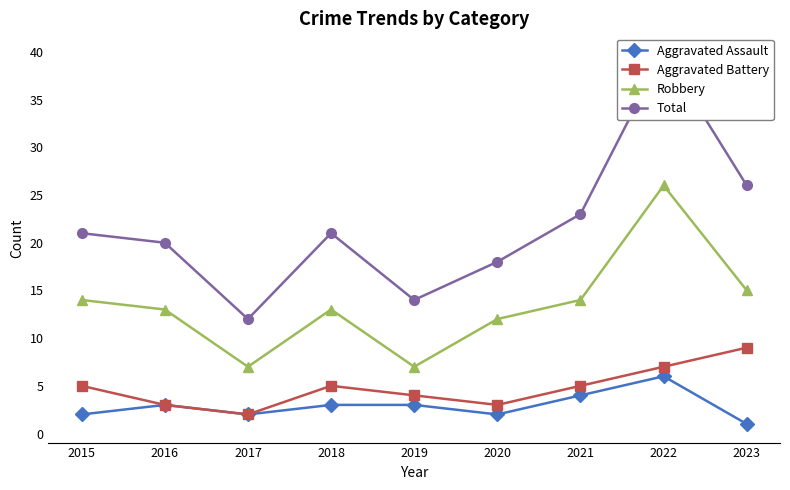

How many interior local peaks does the Total series have?

2